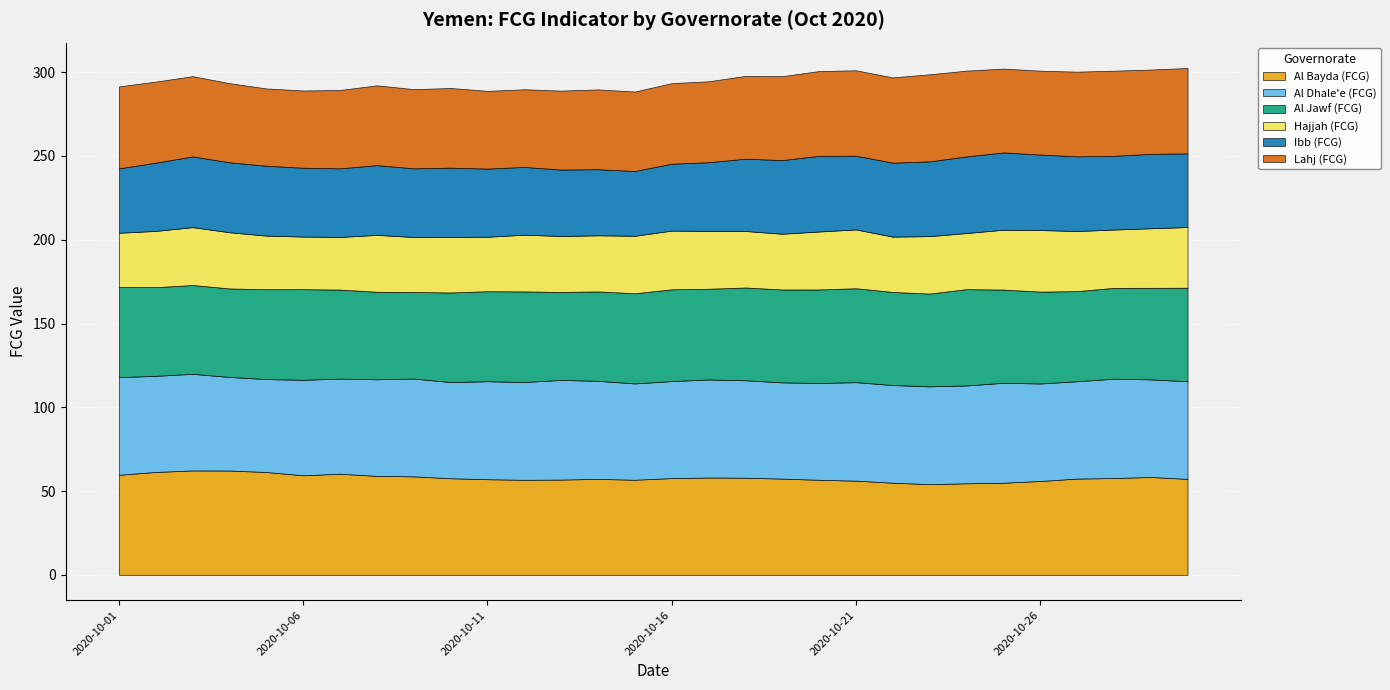

What is the difference between the Al Bayda (FCG) values at 2020-10-10 and 2020-10-07?

2.7